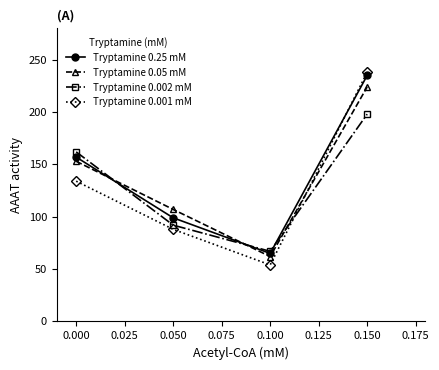

Which series changed the most between 0.000 and 0.100?

Tryptamine 0.002 mM